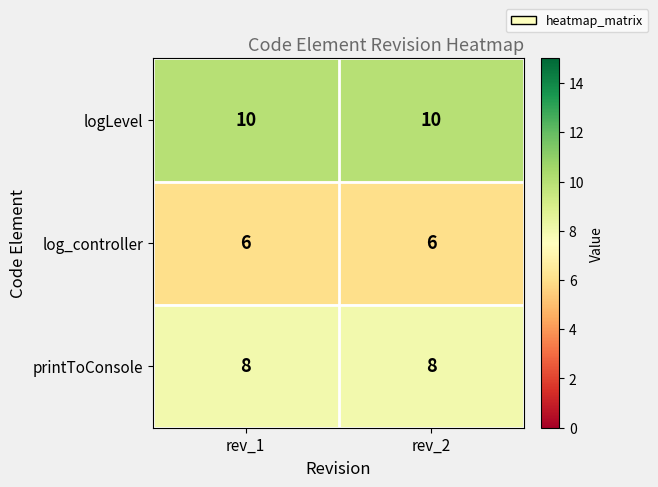

At rev_2, list the series in order from largest to smallest.

logLevel, printToConsole, log_controller